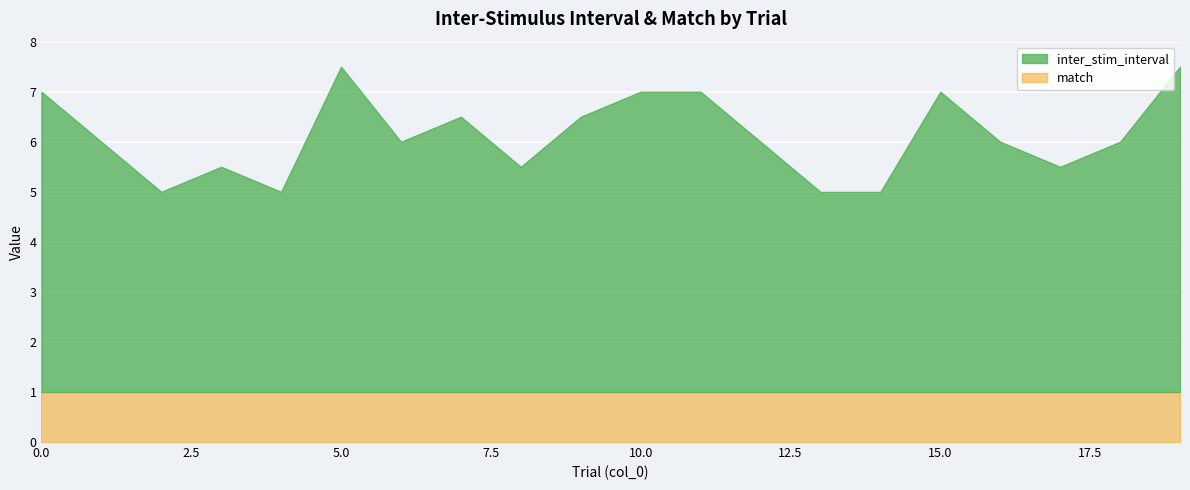

What is the maximum value for match?

1.0